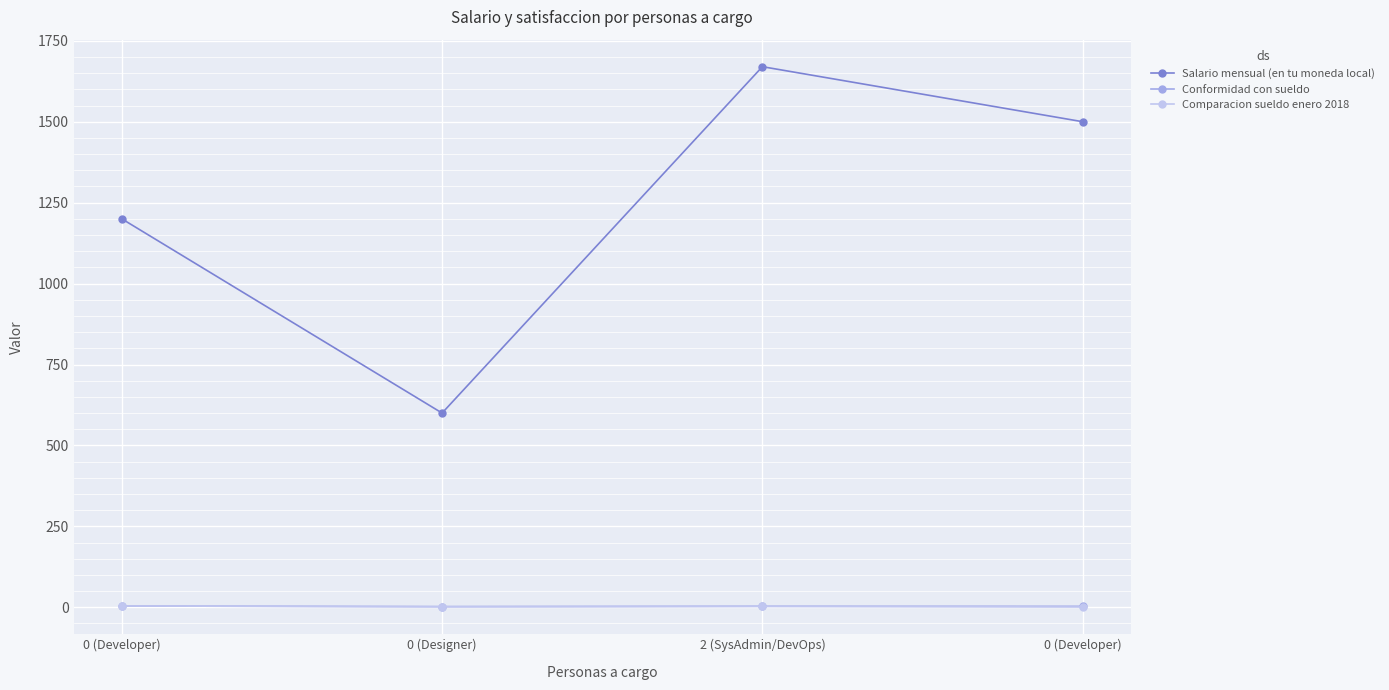

In Salario mensual (en tu moneda local), how many points are lower than both neighbors (excluding endpoints)?

1